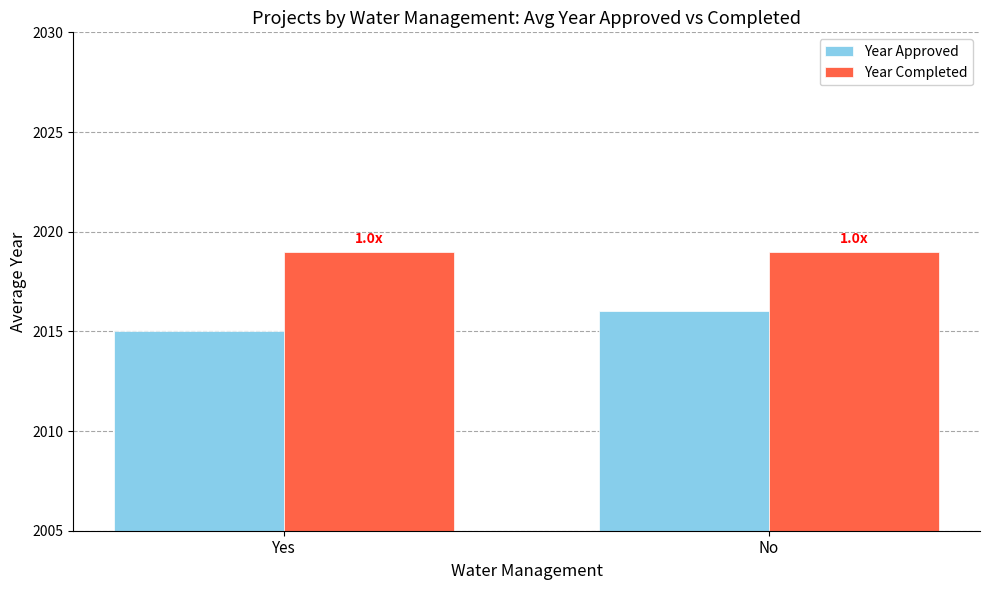

What is the difference between the highest and lowest values at Yes?

4